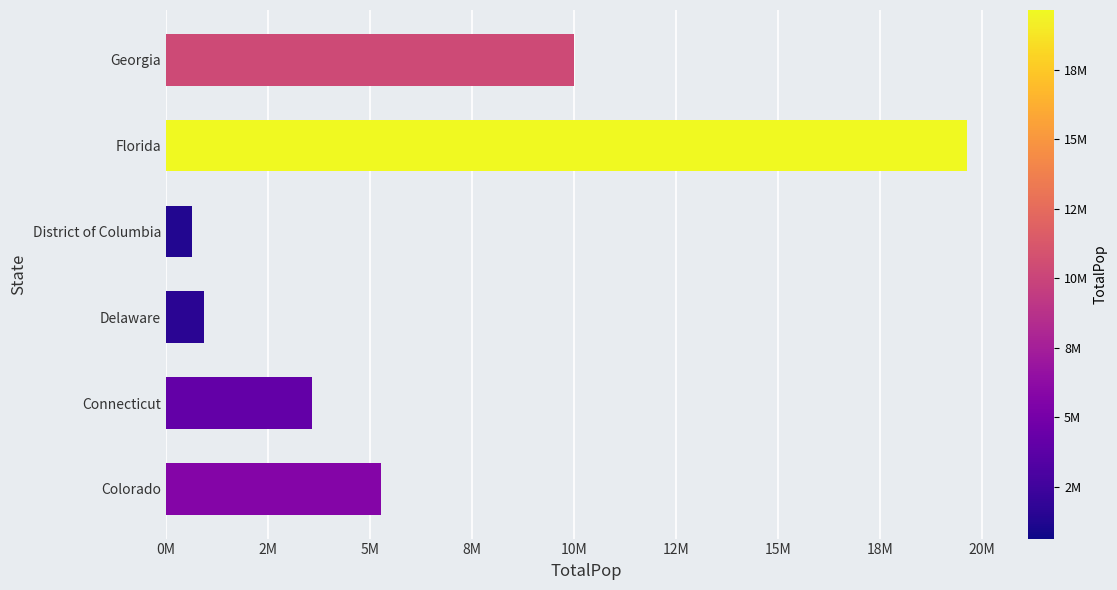

Are the bars horizontal?

Yes